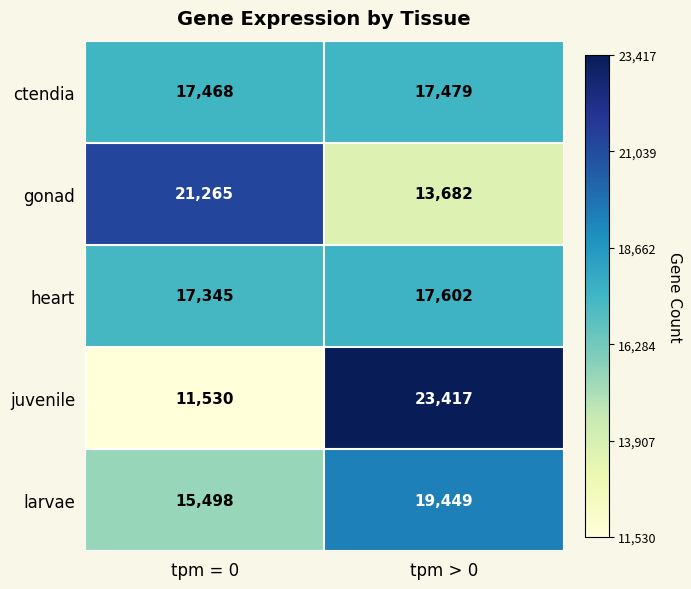

What is the total value across all series at tpm = 0?

83106